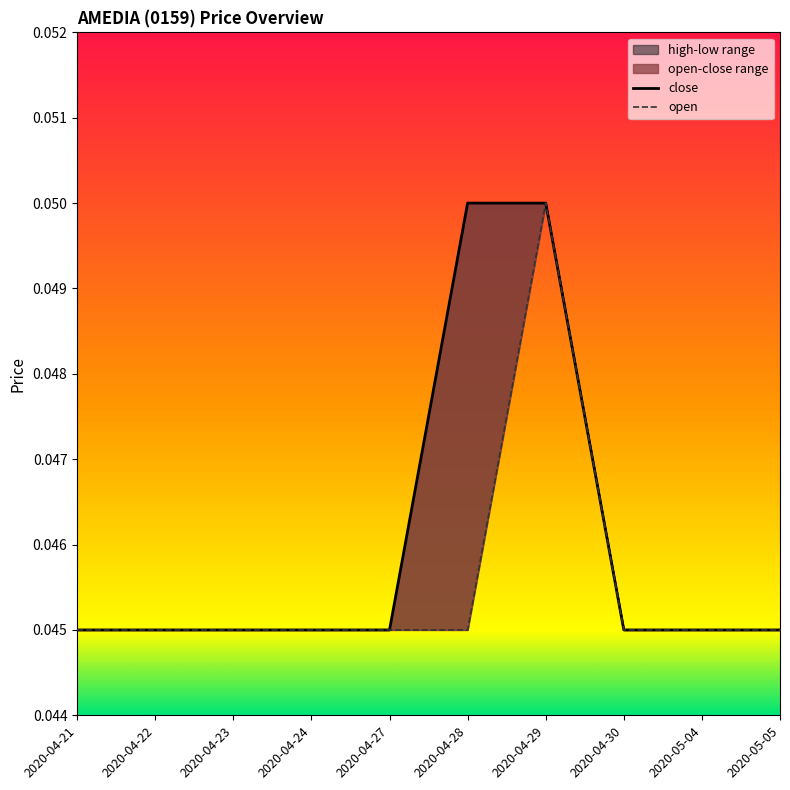

What value does the open series have at 2020-04-29?

0.1